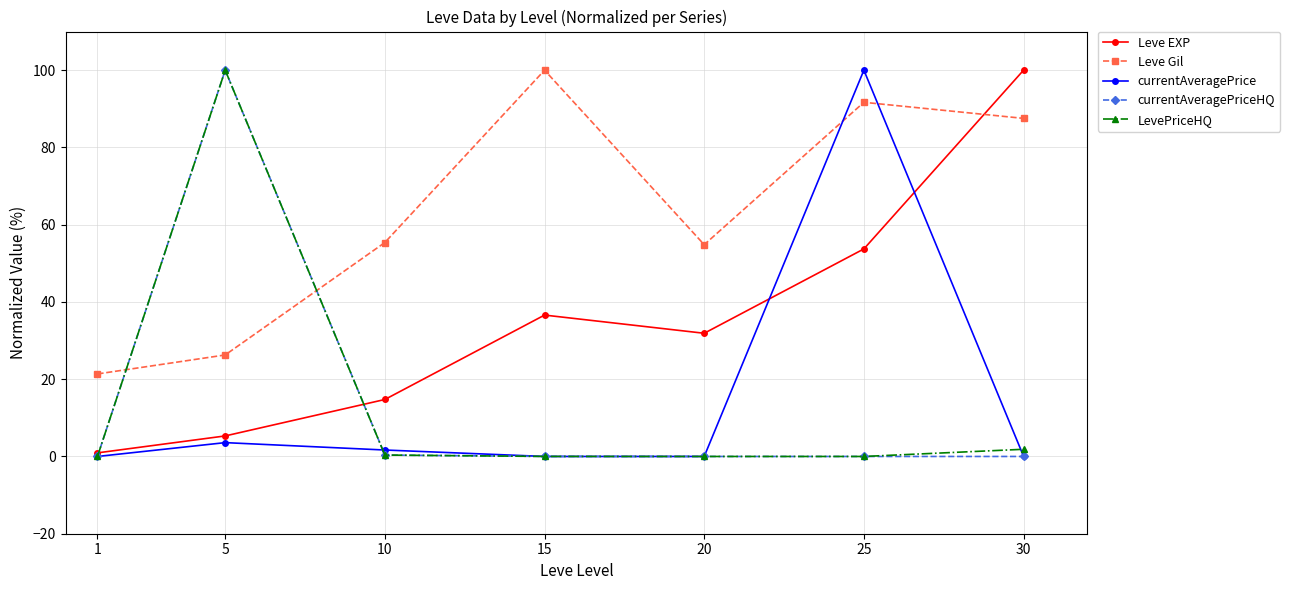

At which label does currentAveragePriceHQ reach its peak?

5